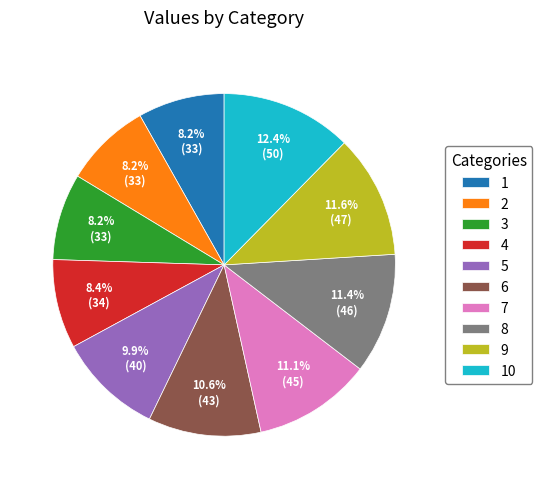

Is there any slice that represents more than half of the pie?

No